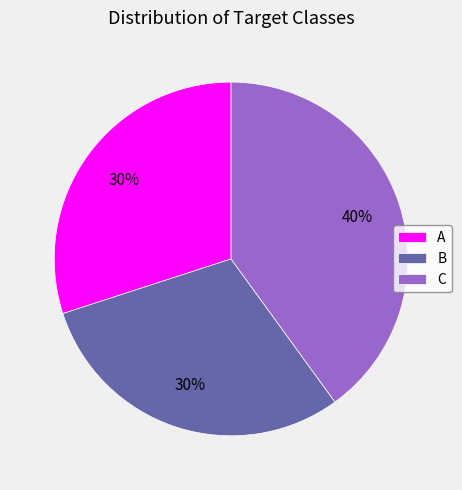

Does B represent more than half of the total?

No